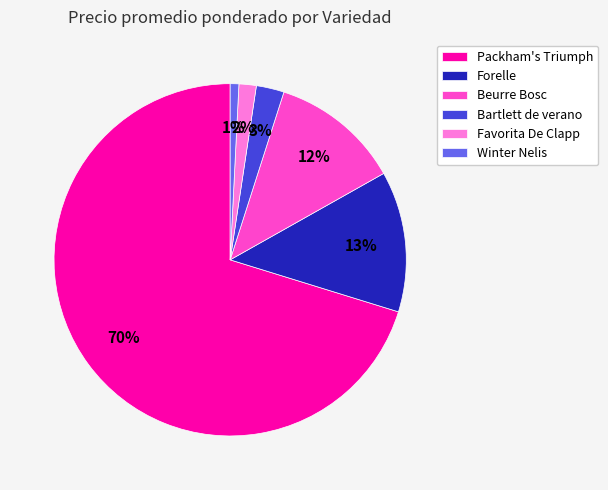

What is the smallest slice in the pie chart?

Winter Nelis